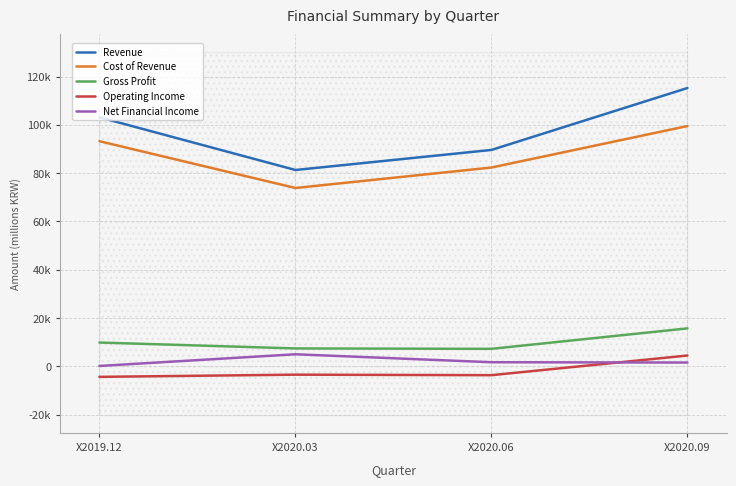

Reading left to right, extract all data points from this chart.

Revenue: X2019.12=103105	X2020.03=81300	X2020.06=89604	X2020.09=115233
Cost of Revenue: X2019.12=93215	X2020.03=73851	X2020.06=82323	X2020.09=99496
Gross Profit: X2019.12=9886	X2020.03=7443	X2020.06=7278	X2020.09=15742
Operating Income: X2019.12=-4318	X2020.03=-3412	X2020.06=-3623	X2020.09=4511
Net Financial Income: X2019.12=190	X2020.03=5028	X2020.06=1735	X2020.09=1603